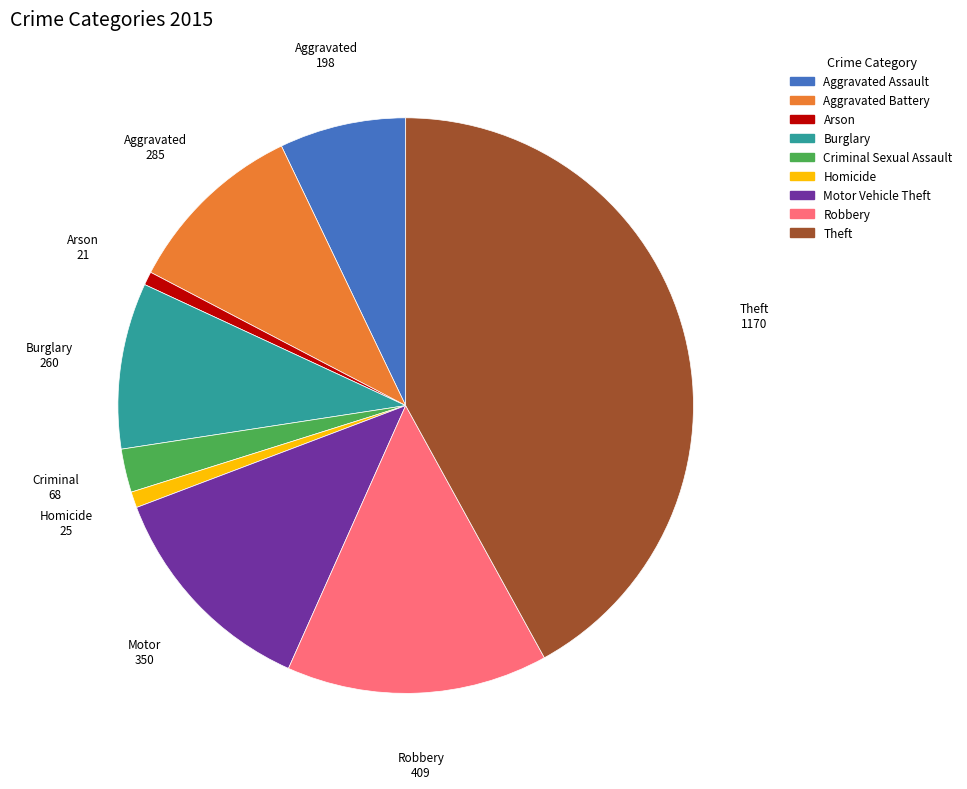

Combined, do Criminal Sexual Assault and Motor Vehicle Theft account for over 50%?

No